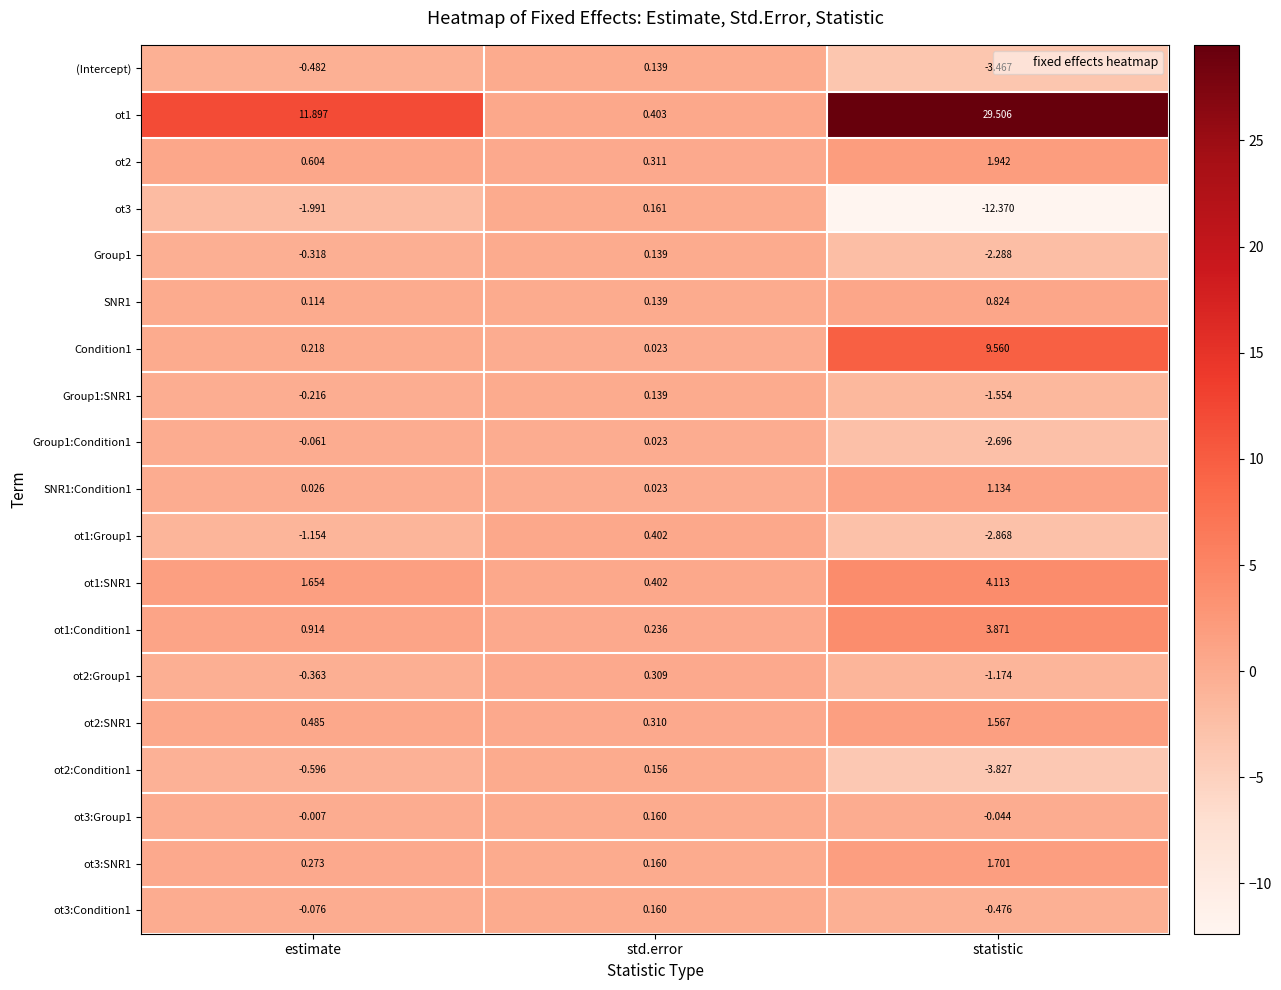

What is the maximum value shown in the chart?

29.5